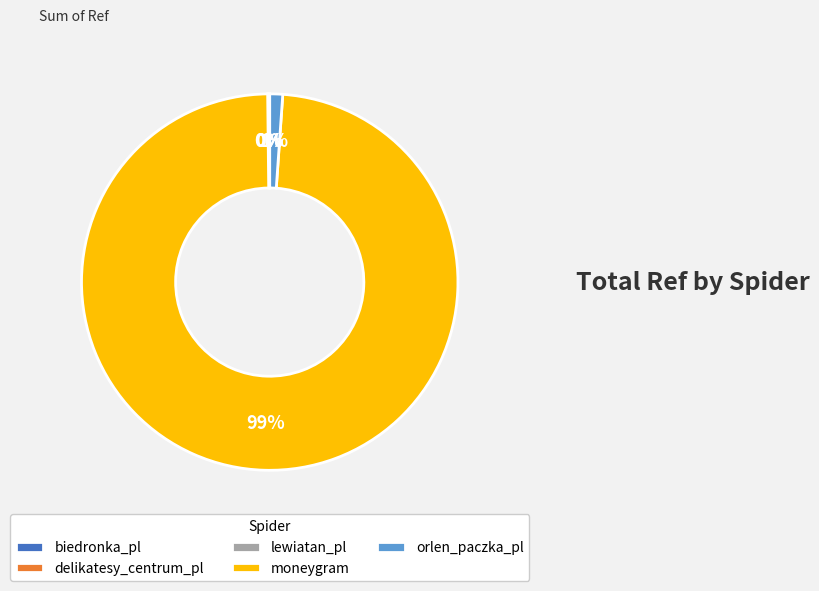

Do moneygram and orlen_paczka_pl together represent more than half of the pie?

Yes